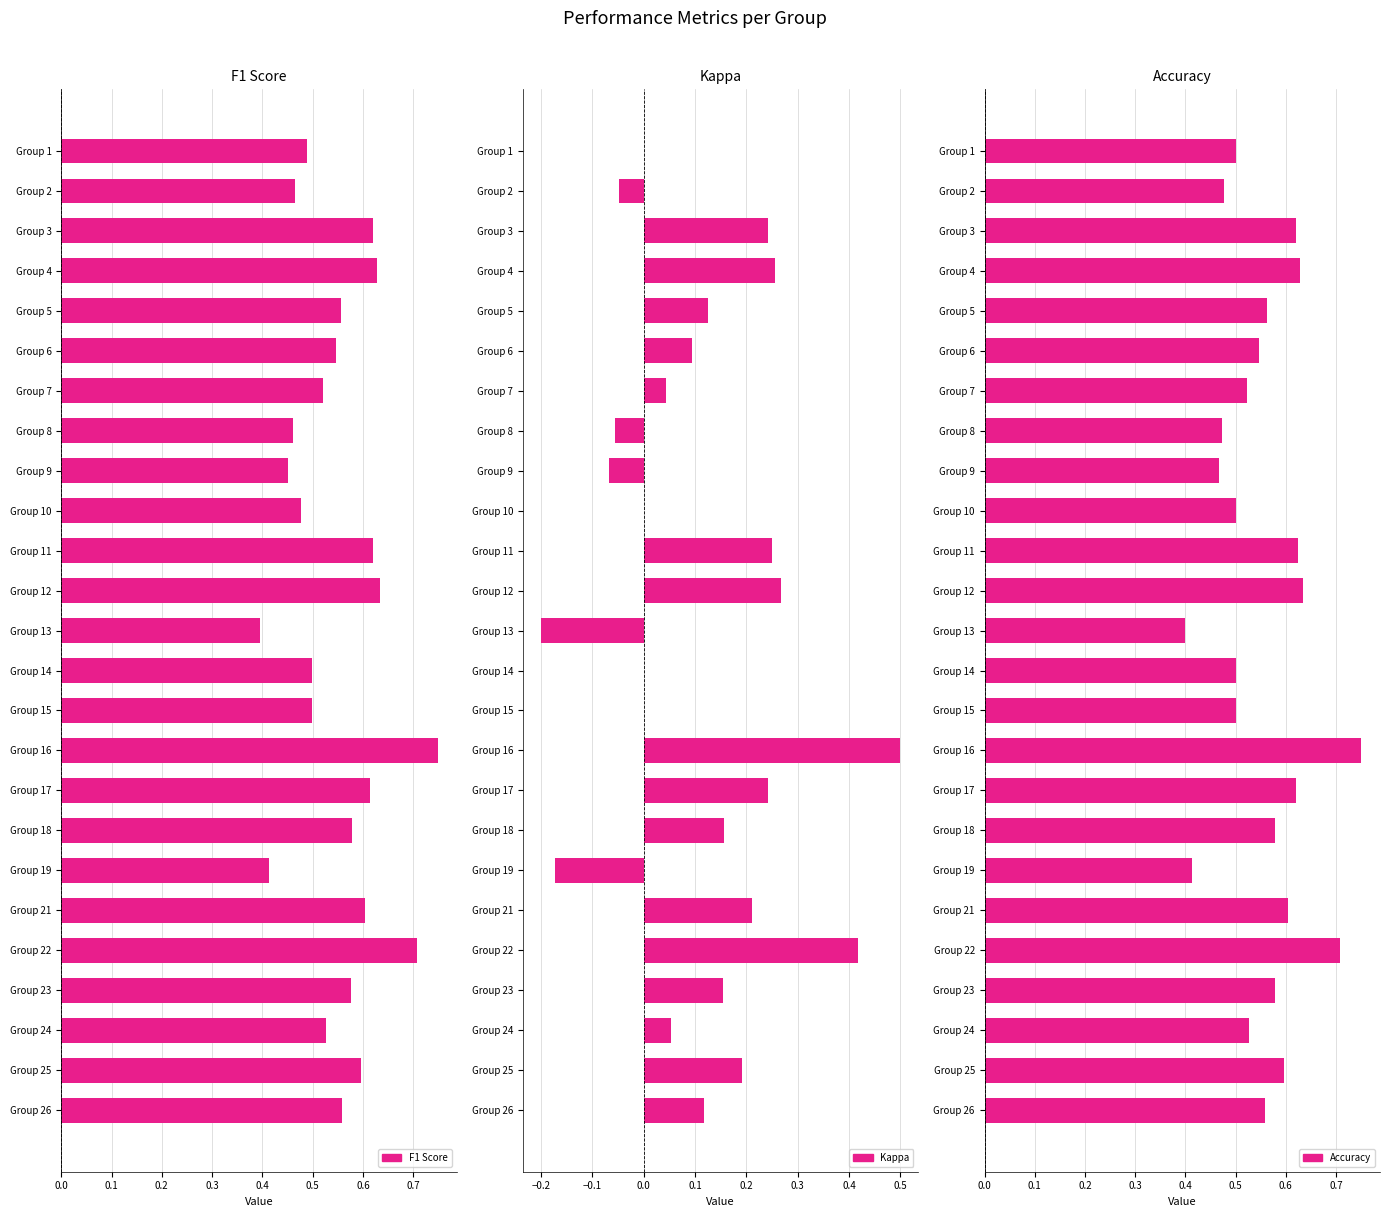

What is the total value across all series at Group 12?

1.5